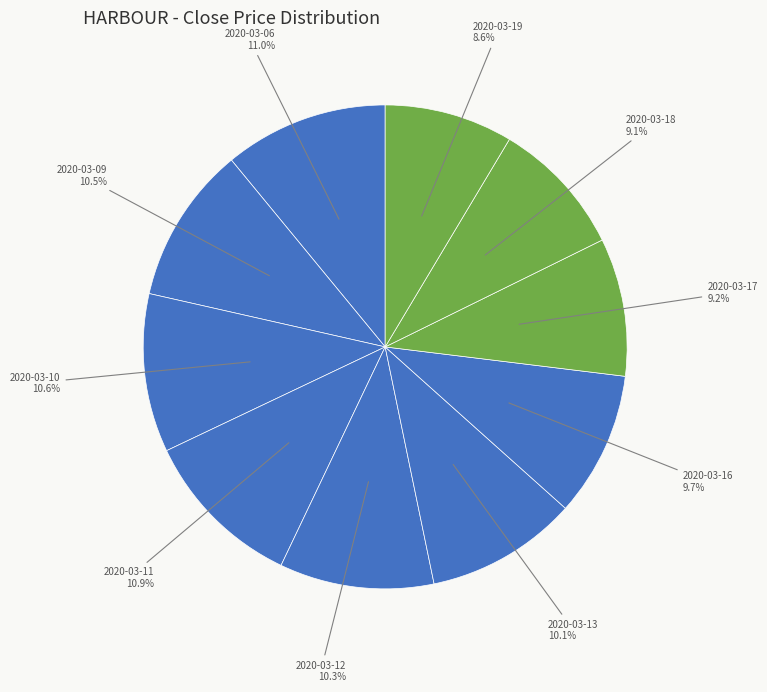

To the nearest percent, what portion does 2020-03-11 represent?

11%